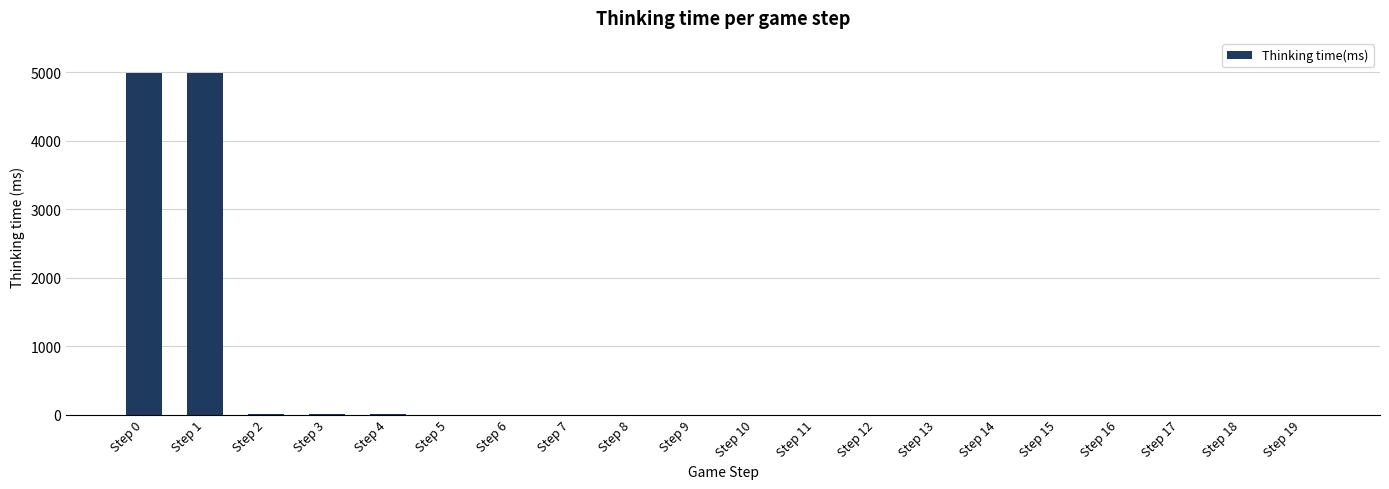

The chart shows a value of 1 at Step 16. True or false?

True